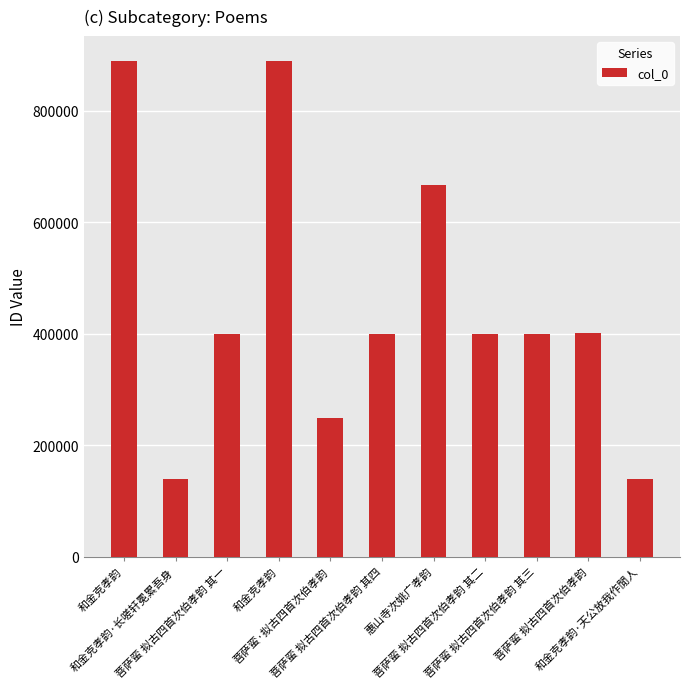

How many data points are less than 400101?

5